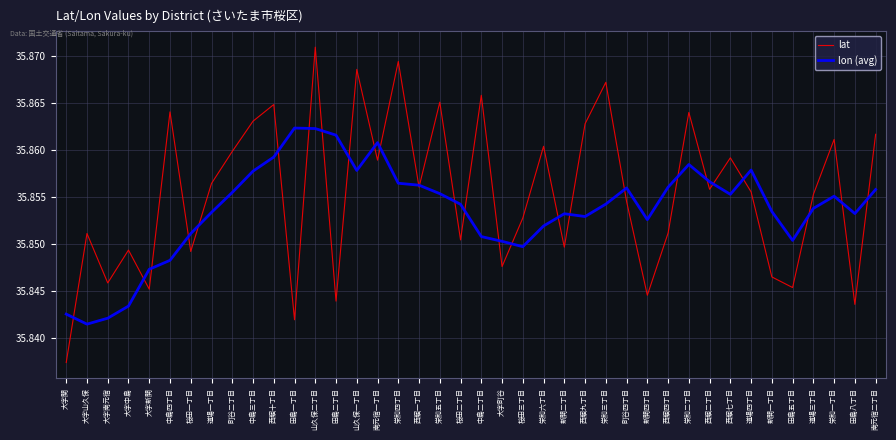

At which category does the chart reach its minimum across all series?

大字関